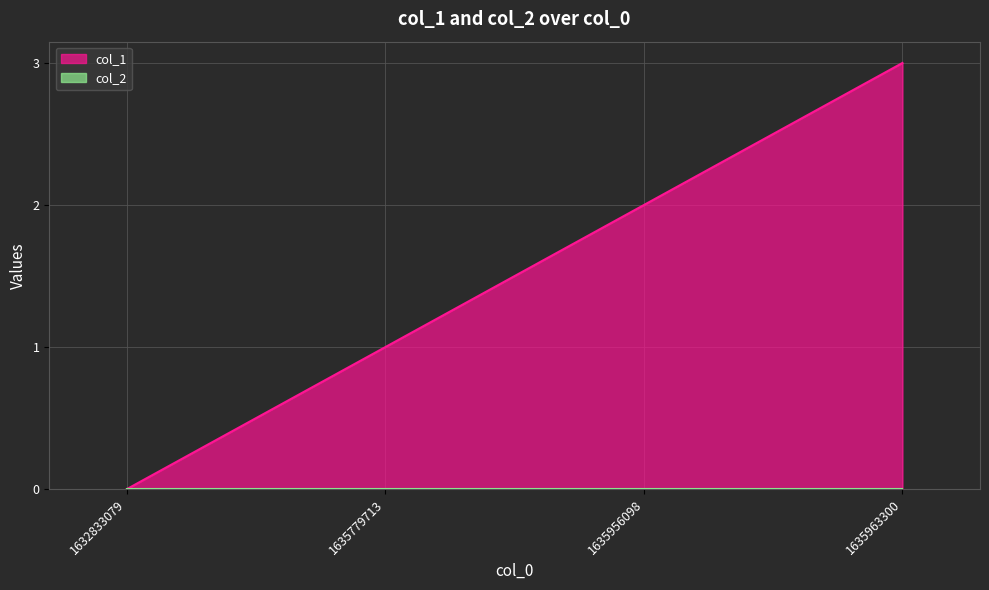

Reading left to right, what are all the values shown in this chart?

0	1	2	3